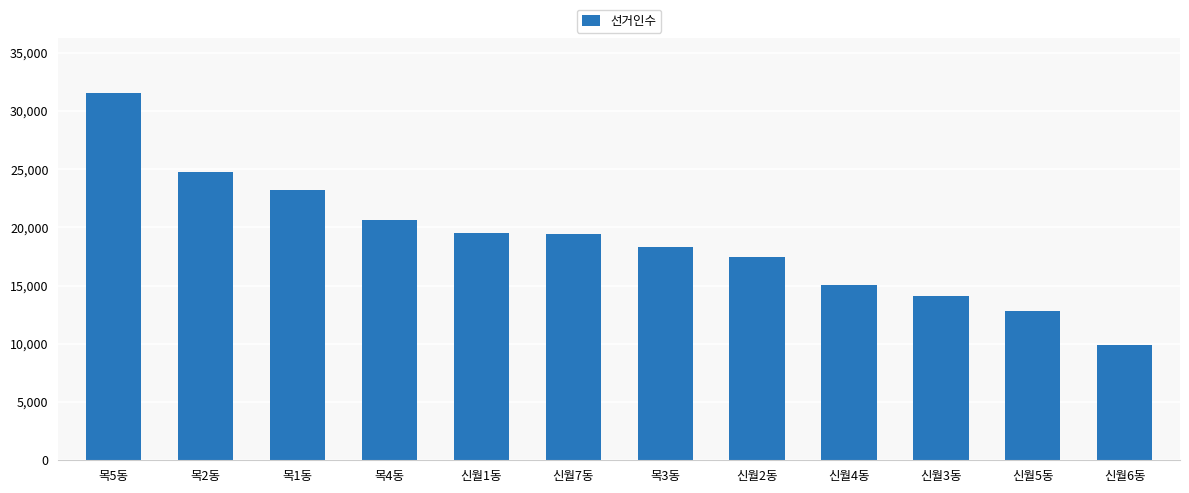

What is the sum of the values at 신월6동 and 신월5동?

22716